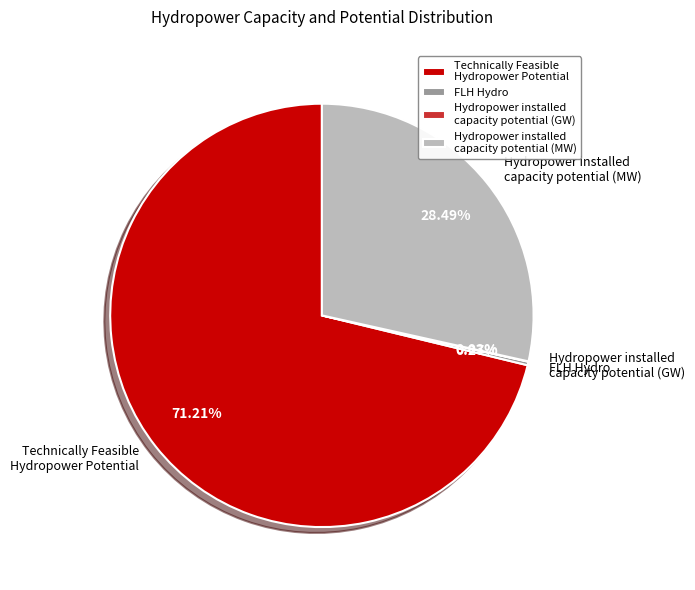

Which has a higher value, Technically Feasible Hydropower Potential or Hydropower installed capacity potential (MW)?

Technically Feasible Hydropower Potential